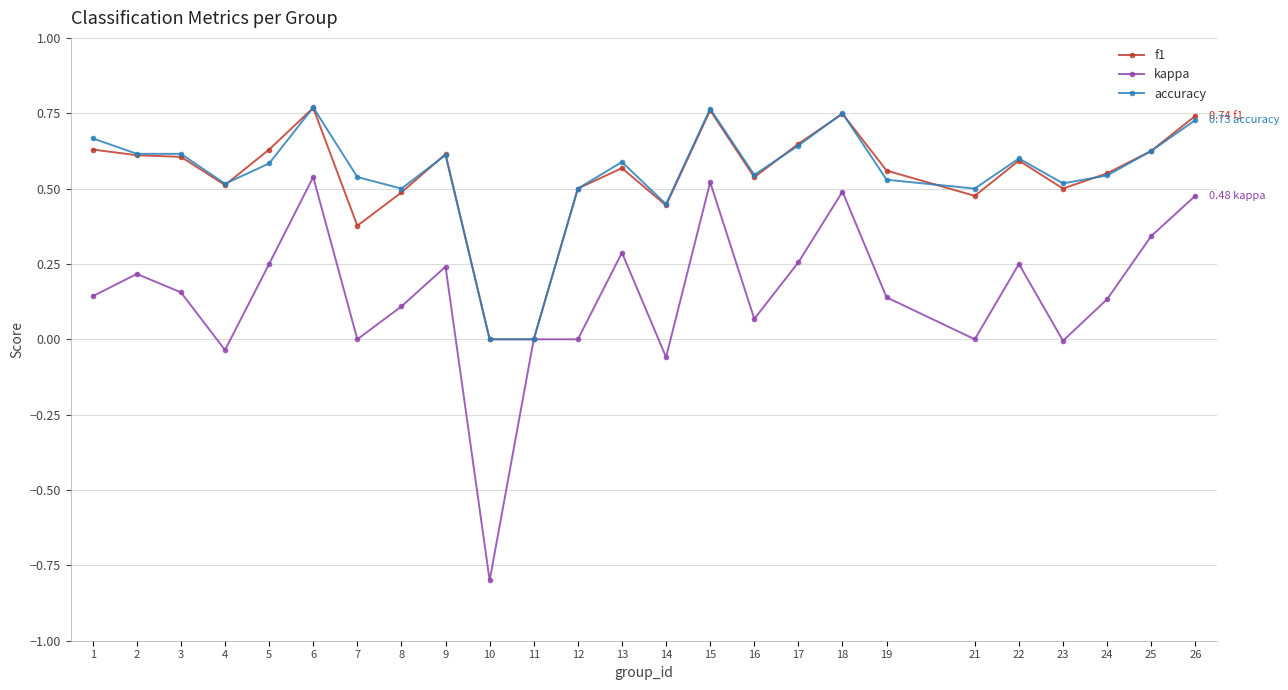

What is the sum of all f1 values?

13.5